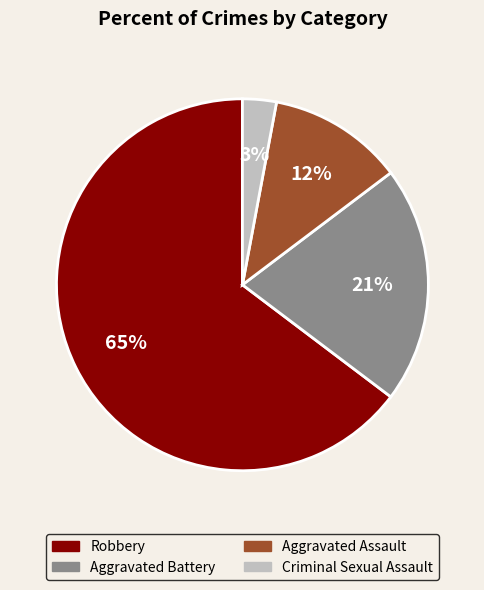

Does any single category account for the majority?

Yes